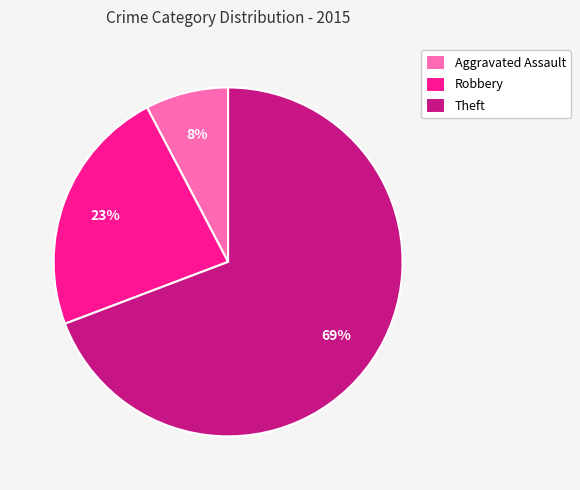

Which category has the biggest portion of the pie?

Theft